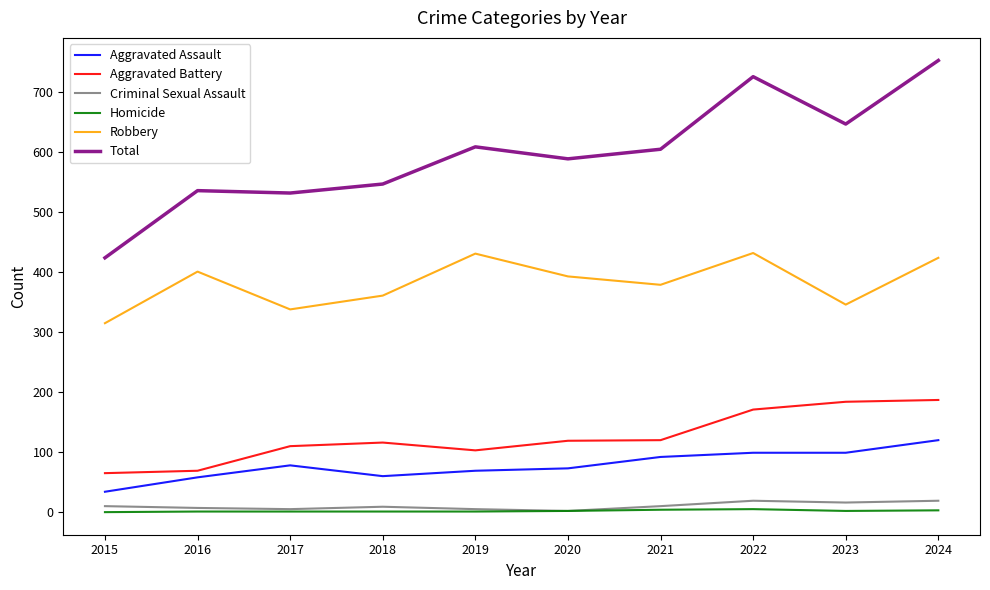

True or false: Total and Robbery cross at least once.

False